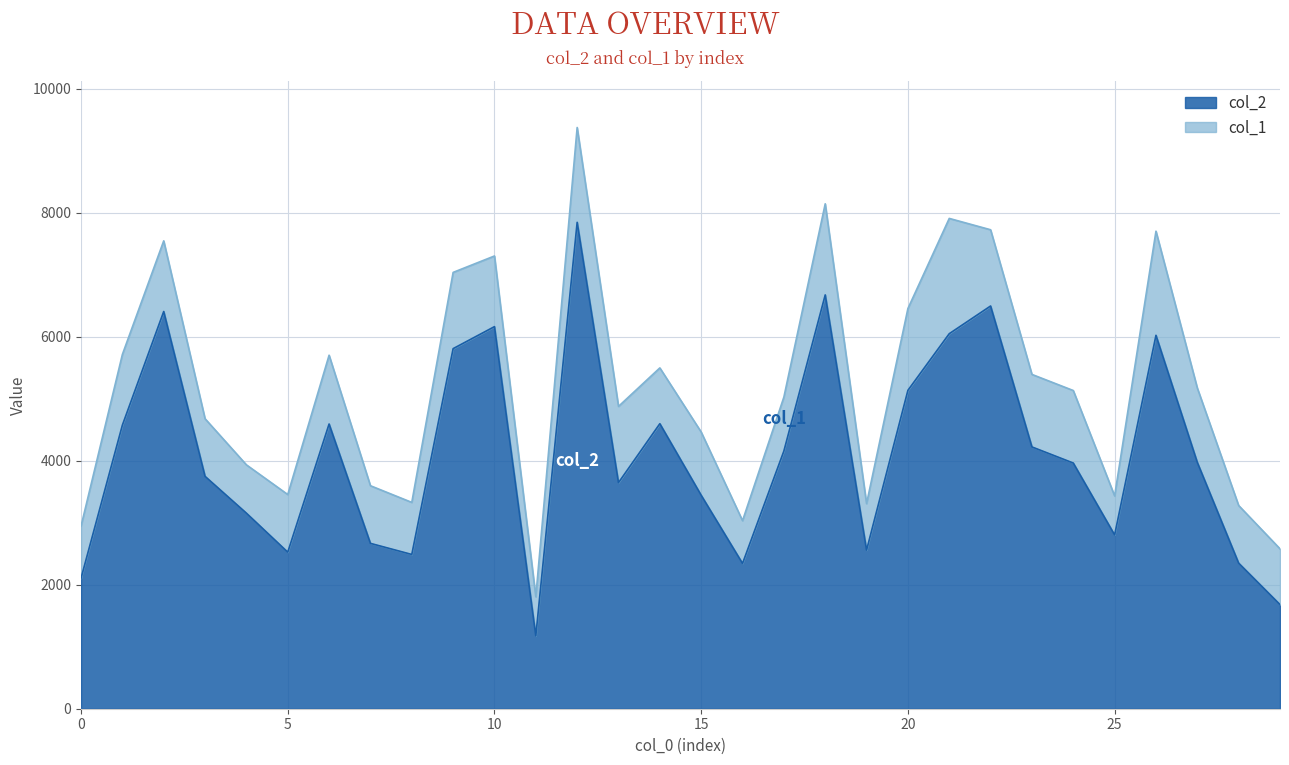

At which label is the value closest to 4512?

1